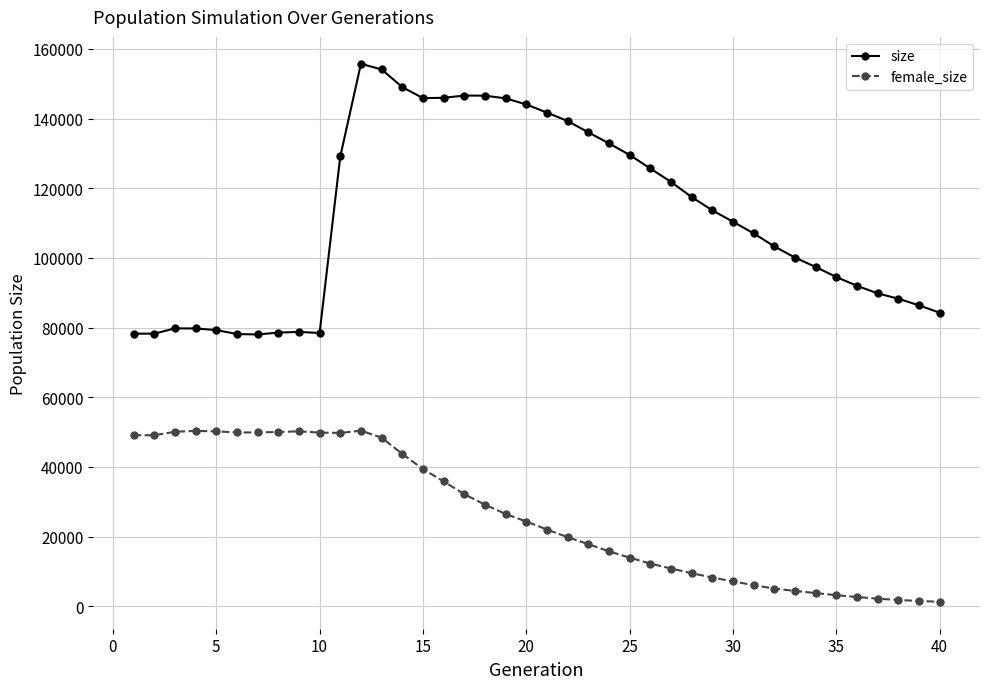

How many lines are shown in the chart?

2